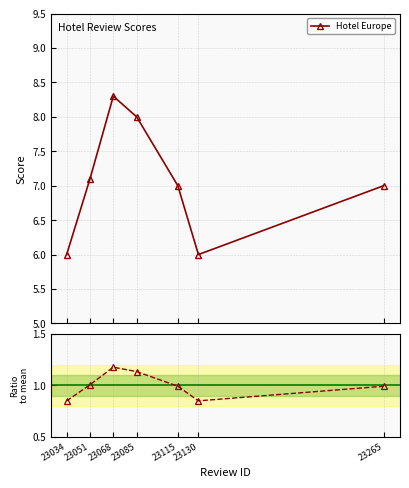

Reading right to left, transcribe all the data shown in this chart.

Hotel Europe: 23265=7.0	23130=6.0	23115=7.0	23085=8.0	23068=8.3	23051=7.1	23034=6.0
Ratio to mean: 23265=1.0	23130=0.9	23115=1.0	23085=1.1	23068=1.2	23051=1.0	23034=0.9